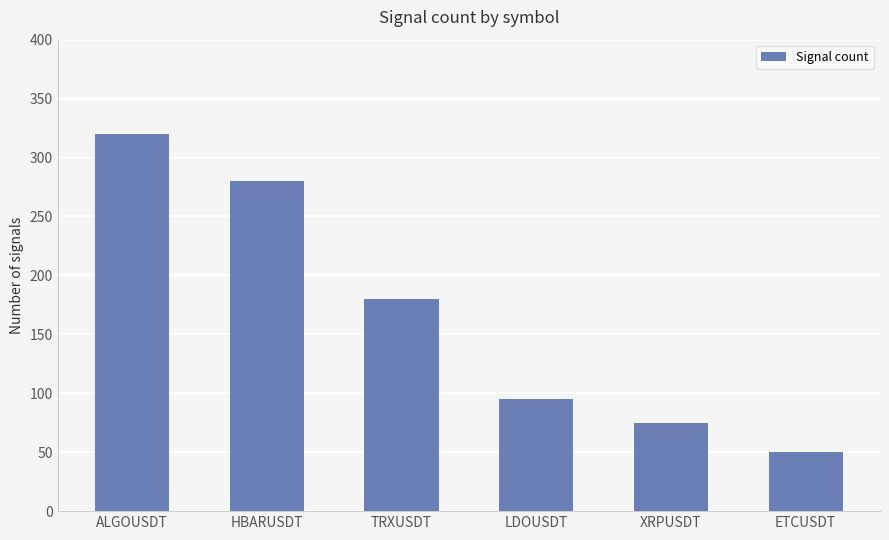

Reading left to right, transcribe all the data shown in this chart.

ALGOUSDT=320	HBARUSDT=280	TRXUSDT=180	LDOUSDT=95	XRPUSDT=75	ETCUSDT=50